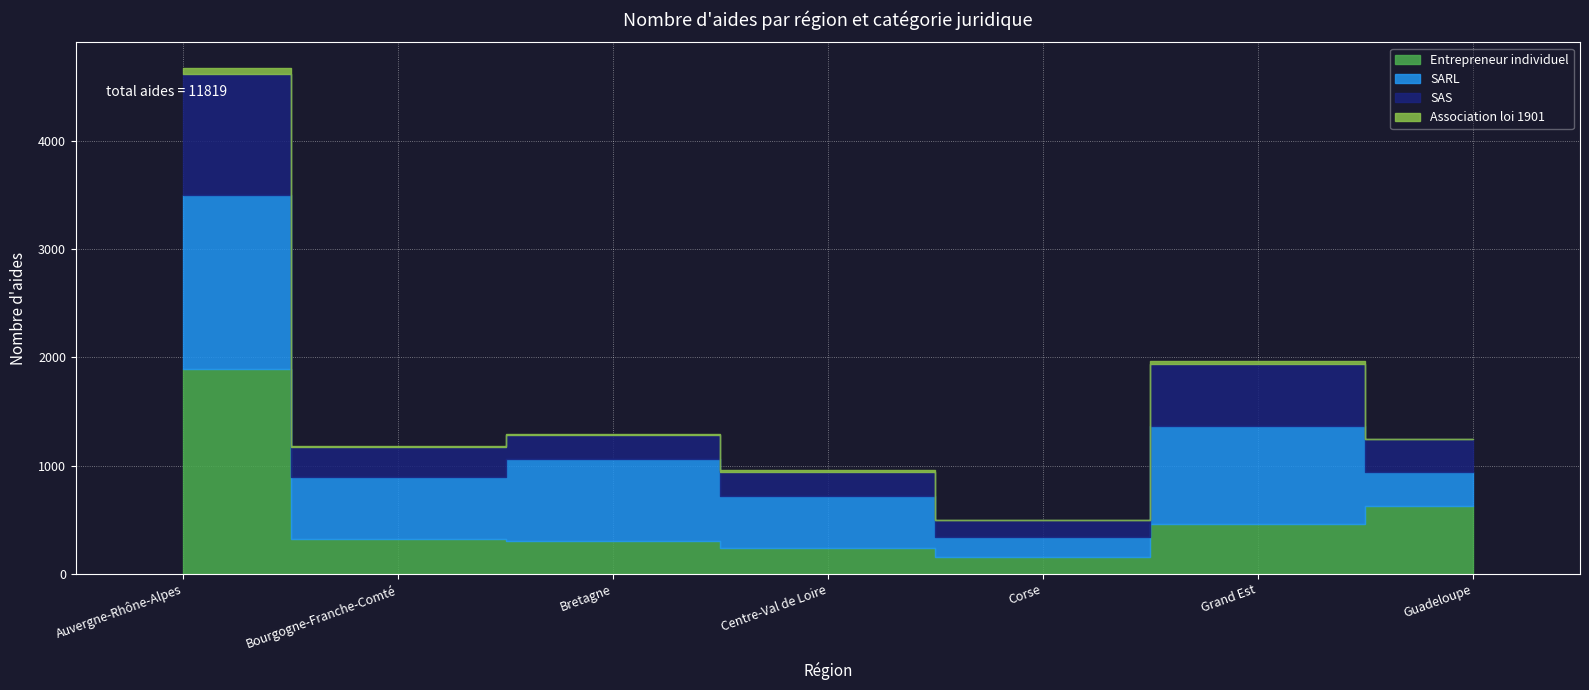

Which series has the largest total across all categories?

SARL